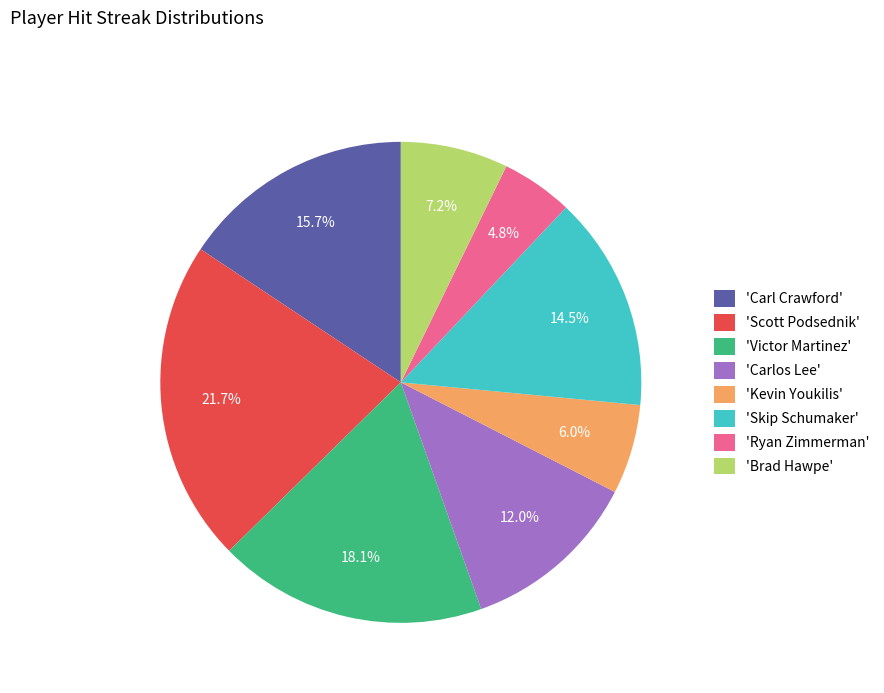

Is there a majority slice in this chart?

No